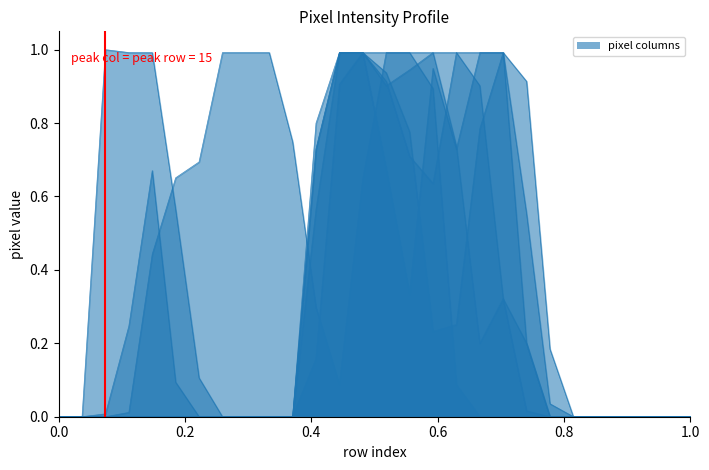

Reading left to right, what are all the values shown in this chart?

col_18: 0.0	0.0	0.0	0.0	0.4	0.7	0.7	1.0	1.0	1.0	0.7	0.3	0.1	0.6	1.0	1.0	1.0	0.7	0.2	0.3	0.2	0.0	0.0	0.0	0.0	0.0	0.0	0.0
col_13: 0.0	0.0	0.0	0.2	0.7	0.1	0.0	0.0	0.0	0.0	0.0	0.7	1.0	1.0	0.9	0.9	1.0	1.0	0.9	0.3	0.0	0.0	0.0	0.0	0.0	0.0	0.0	0.0
col_15: 0.0	0.0	1.0	1.0	1.0	0.6	0.1	0.0	0.0	0.0	0.0	0.8	1.0	1.0	1.0	1.0	0.9	0.1	0.0	0.0	0.0	0.0	0.0	0.0	0.0	0.0	0.0	0.0
col_10: 0.0	0.0	0.0	0.0	0.0	0.0	0.0	0.0	0.0	0.0	0.0	0.2	0.9	1.0	0.9	0.7	0.6	1.0	1.0	1.0	0.6	0.0	0.0	0.0	0.0	0.0	0.0	0.0
col_11: 0.0	0.0	0.0	0.0	0.0	0.0	0.0	0.0	0.0	0.0	0.0	0.6	1.0	1.0	0.9	0.8	0.2	0.3	0.8	1.0	0.9	0.2	0.0	0.0	0.0	0.0	0.0	0.0
col_12: 0.0	0.0	0.0	0.0	0.0	0.0	0.0	0.0	0.0	0.0	0.0	0.7	1.0	1.0	0.7	0.3	0.9	0.7	1.0	1.0	0.2	0.0	0.0	0.0	0.0	0.0	0.0	0.0